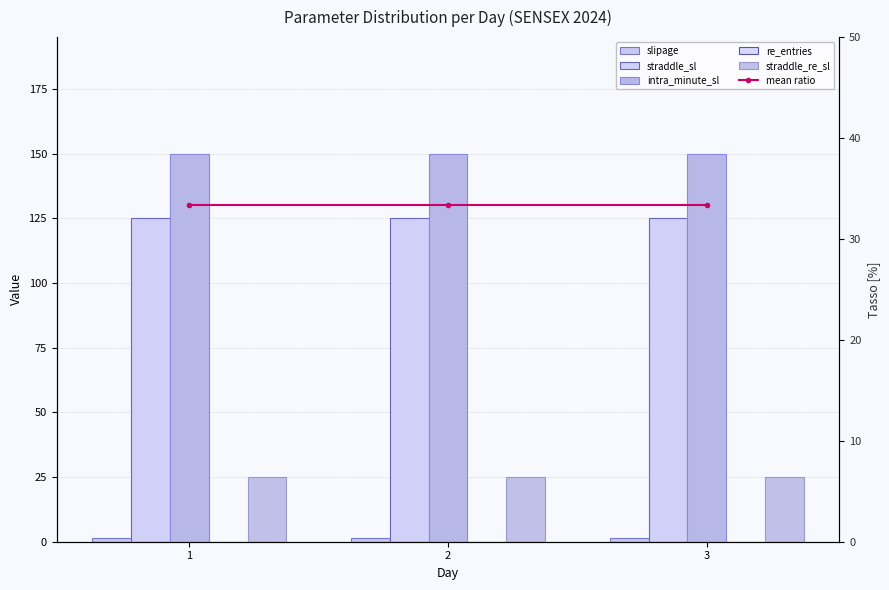

True or false: straddle_re_sl has a value of 25.0 at 2.

True